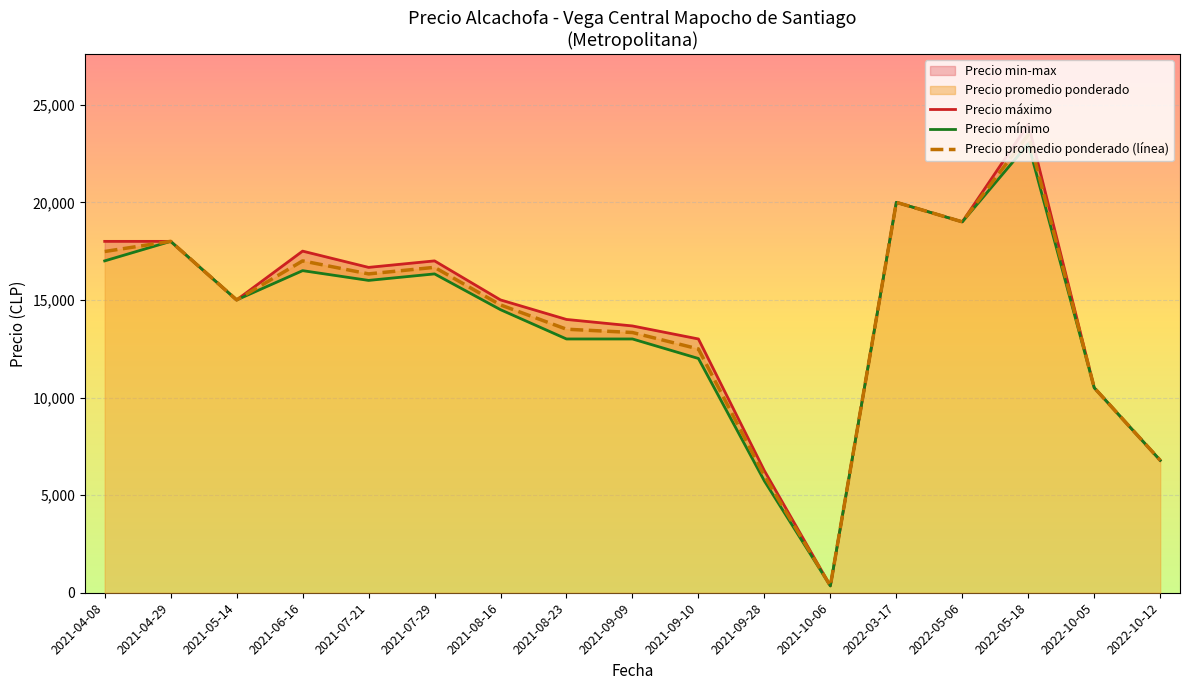

At which label does Precio promedio ponderado (línea) reach its peak?

2022-05-18